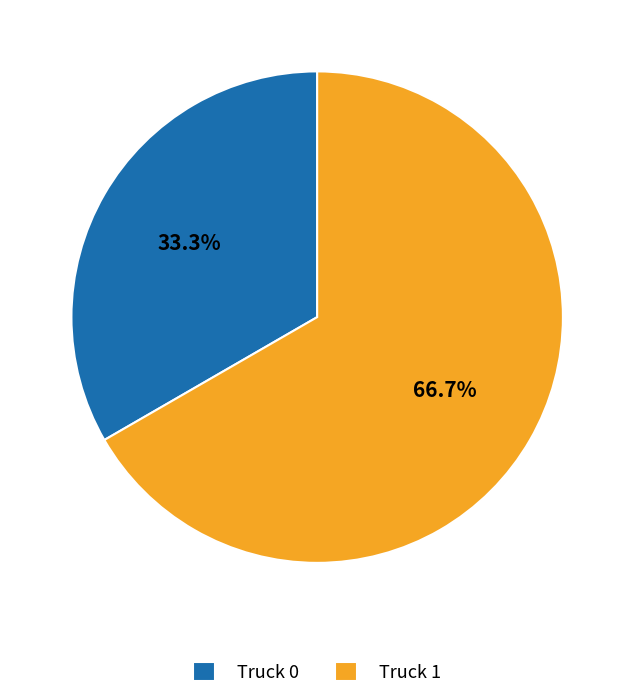

To the nearest percent, what is the difference between the largest and smallest slice percentages?

33%